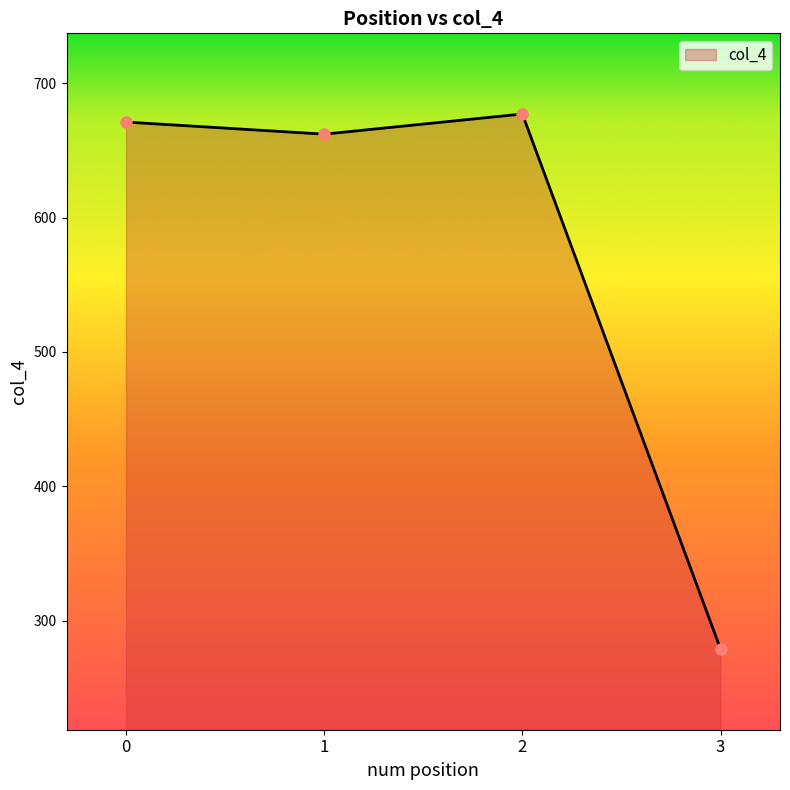

At which category does the data reach its first local valley?

1